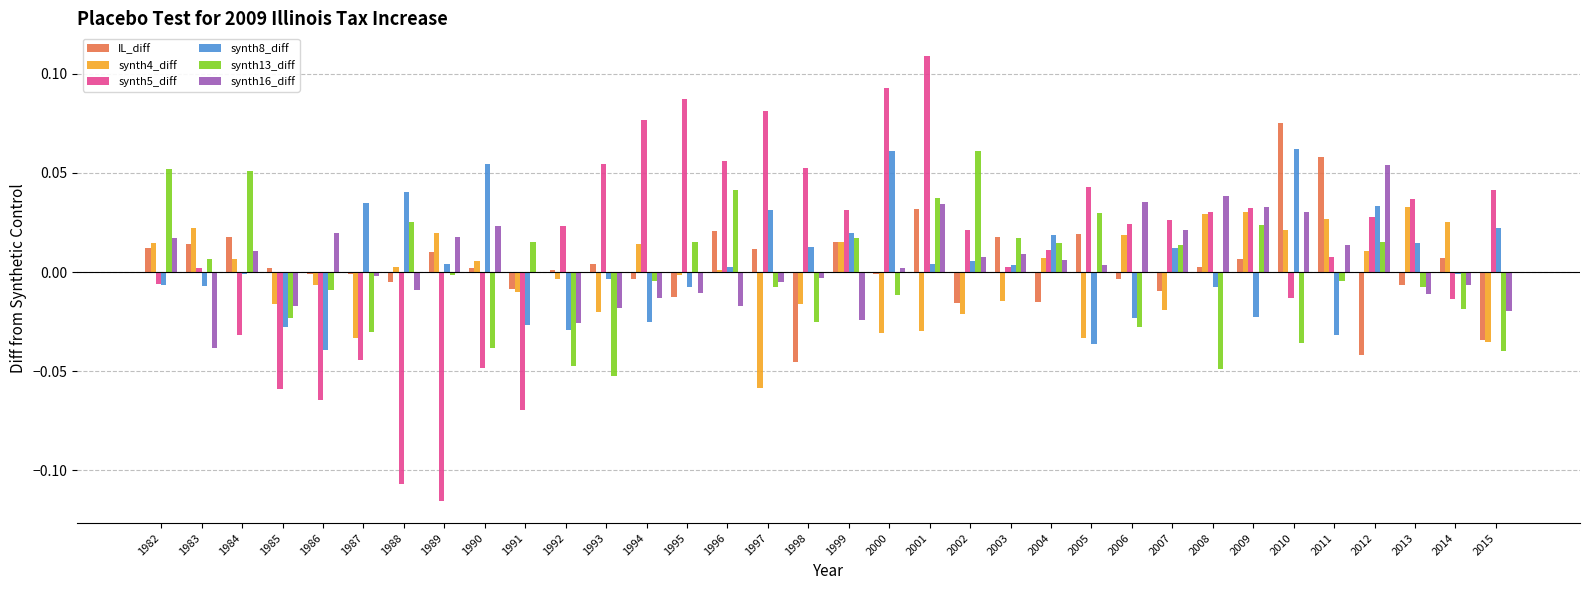

The value of synth13_diff at 2009 is 0.0. True or false?

True